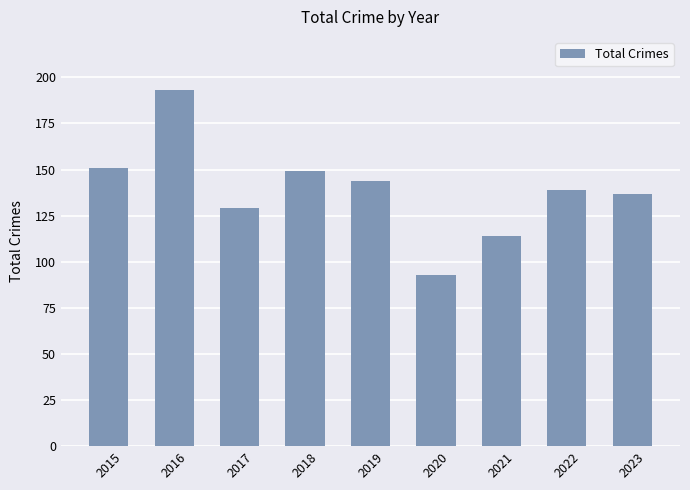

Where is the data nearest to the value 143?

2019